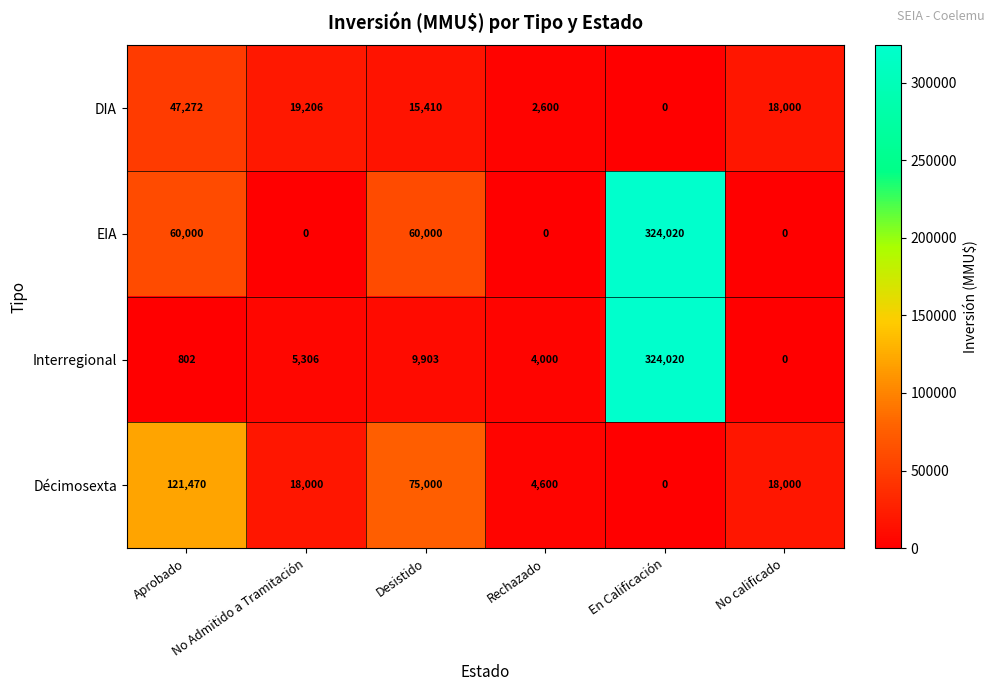

True or false: Décimosexta has a value of 18000 at No Admitido a Tramitación.

True